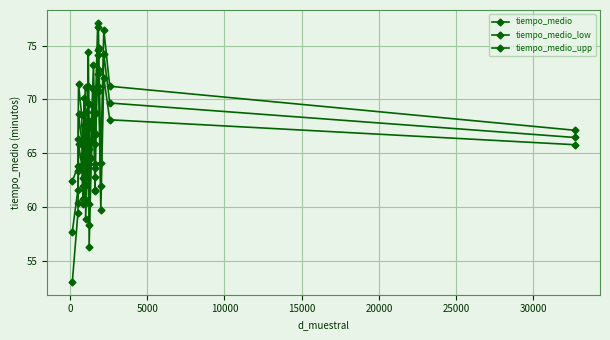

At how many categories does at least one series exceed 54?

27